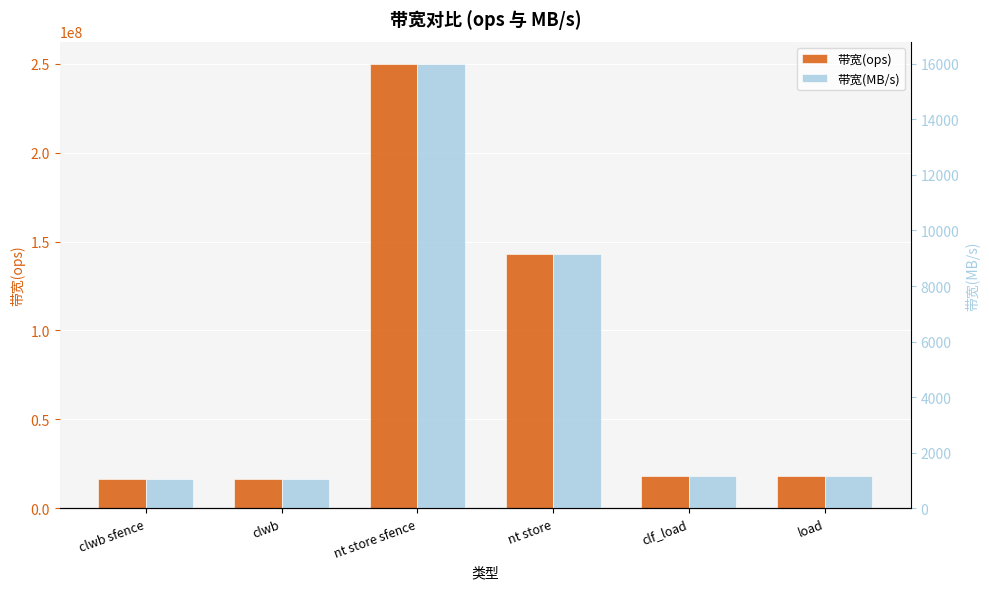

At which label is 带宽(ops) closest to 133333333?

nt store